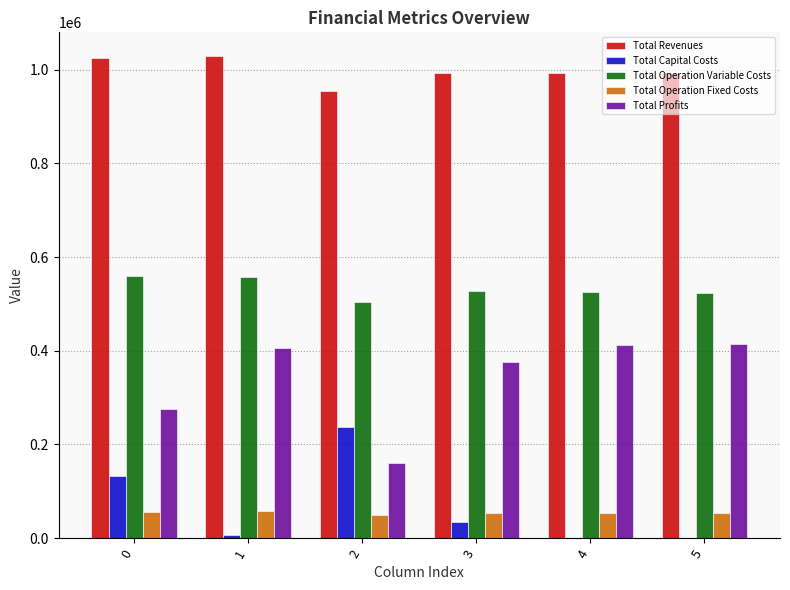

What is the maximum value shown in the chart?

1028366.1